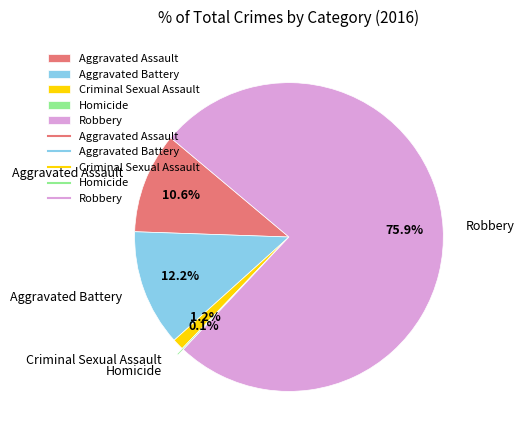

Is there a majority slice in this chart?

Yes